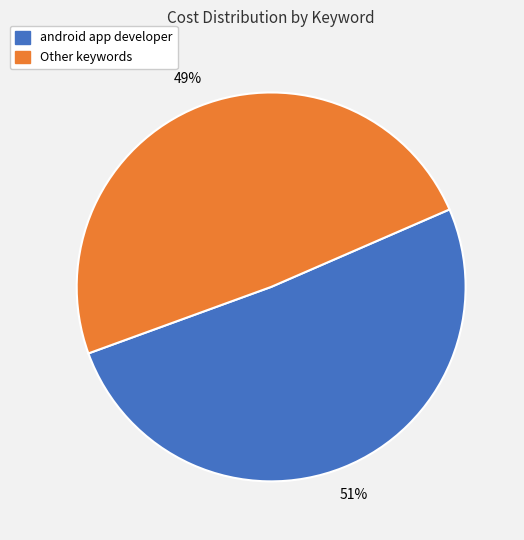

True or false: android app developer accounts for 51% of the total.

True